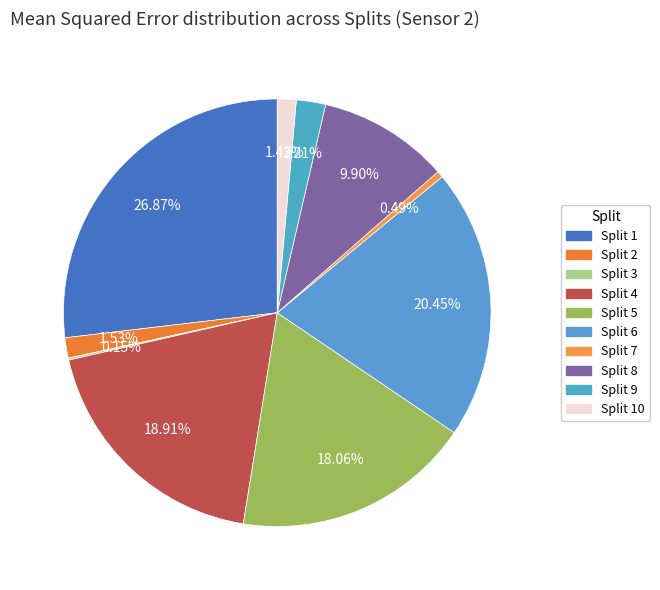

Is there a majority slice in this chart?

No